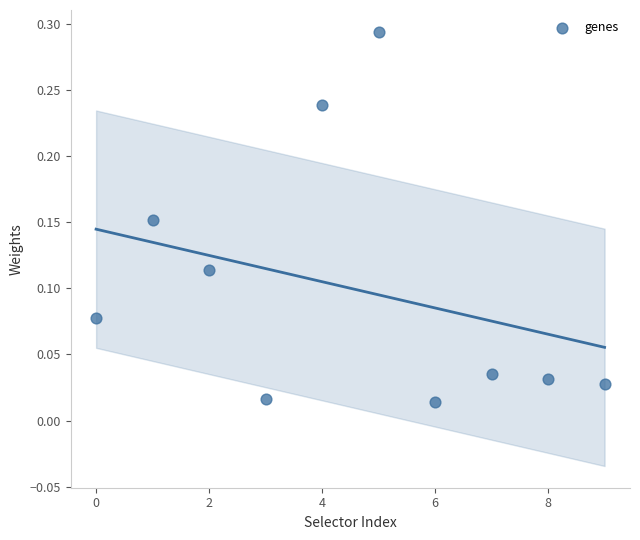

What is the average X value?

4.5